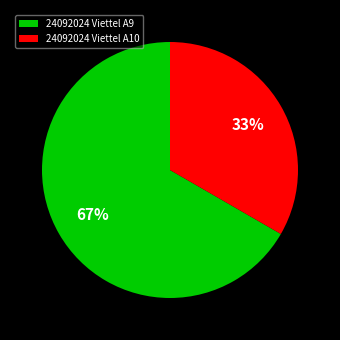

What is the smallest slice in the pie chart?

24092024 Viettel A10